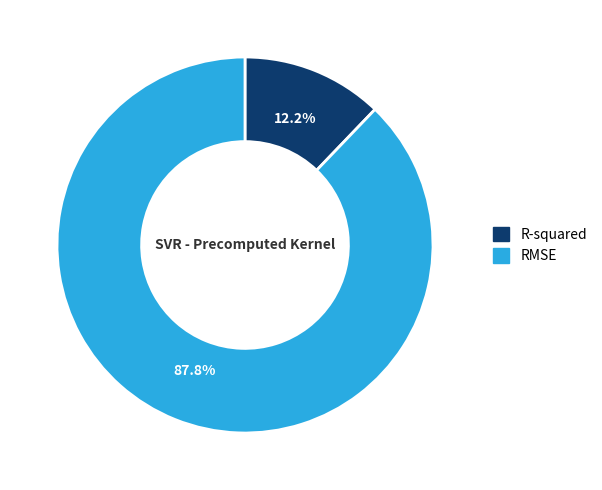

How many slices are in this pie chart?

2